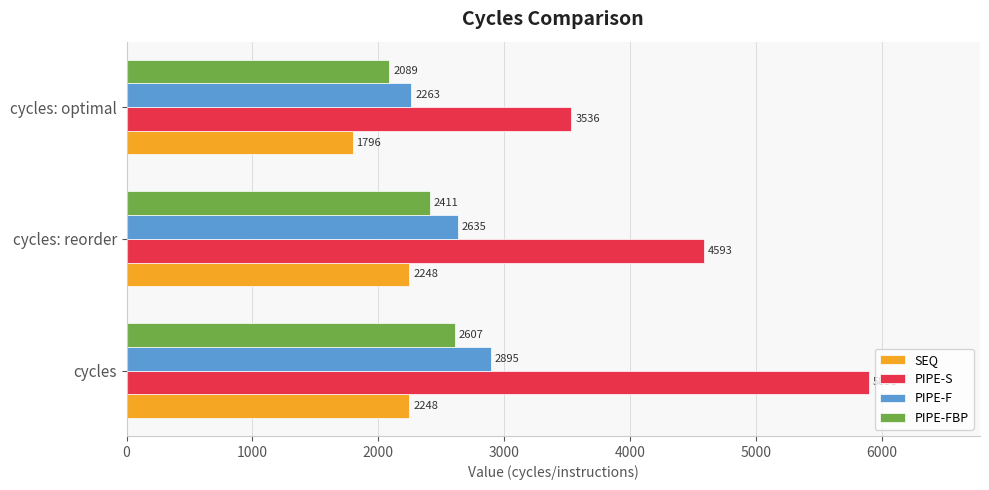

What is the average value of the SEQ series?

2097